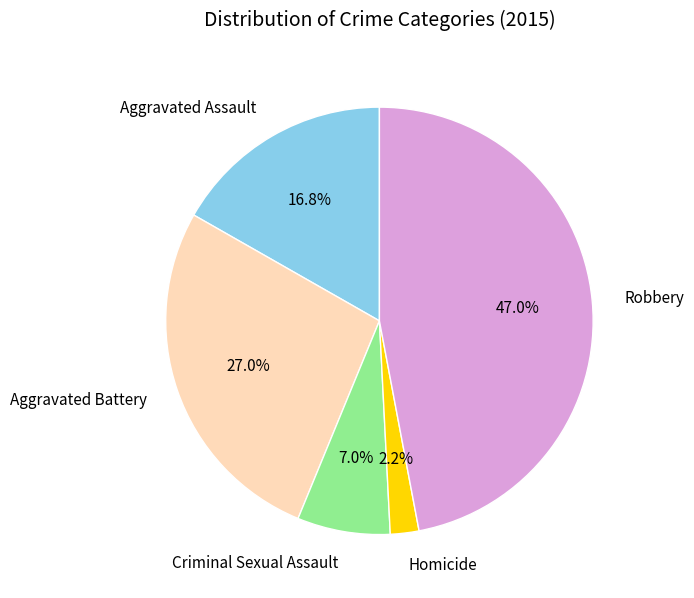

To the nearest percent, what is the difference between the Homicide and Robbery slice percentages?

45%